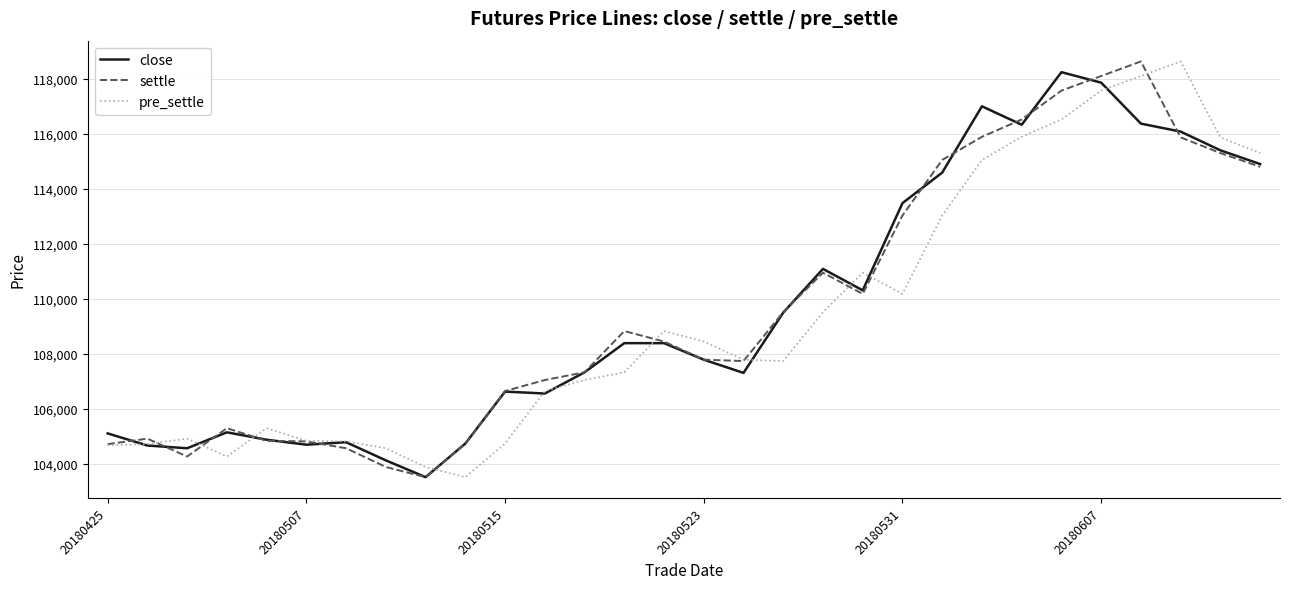

What is the highest value of the settle series?

118620